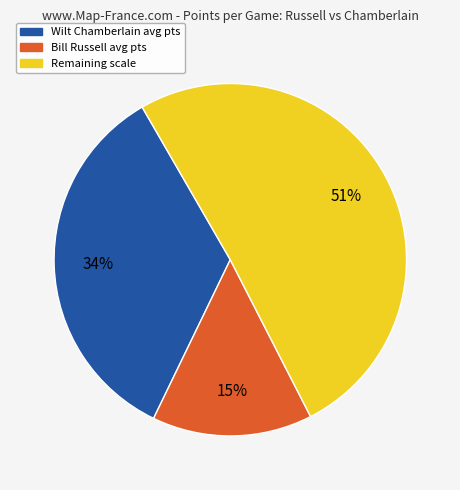

How many slices are in this pie chart?

3